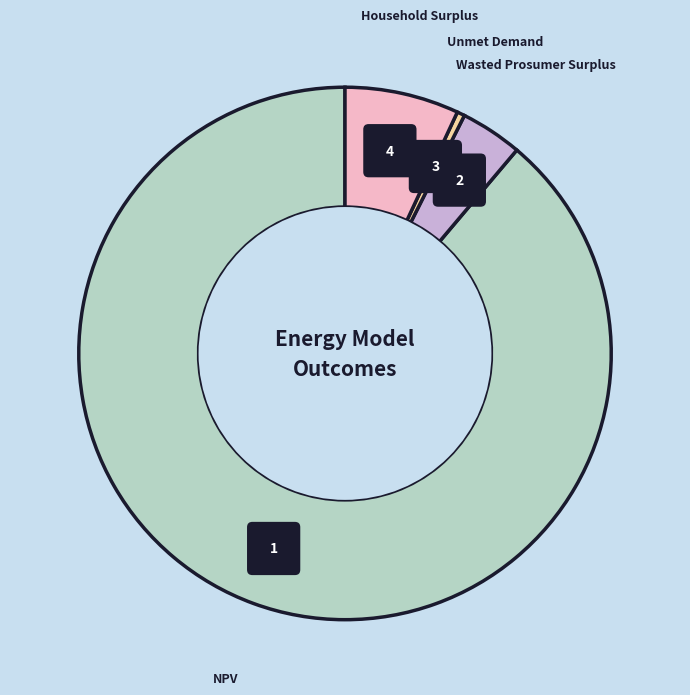

Which slice is the largest?

NPV